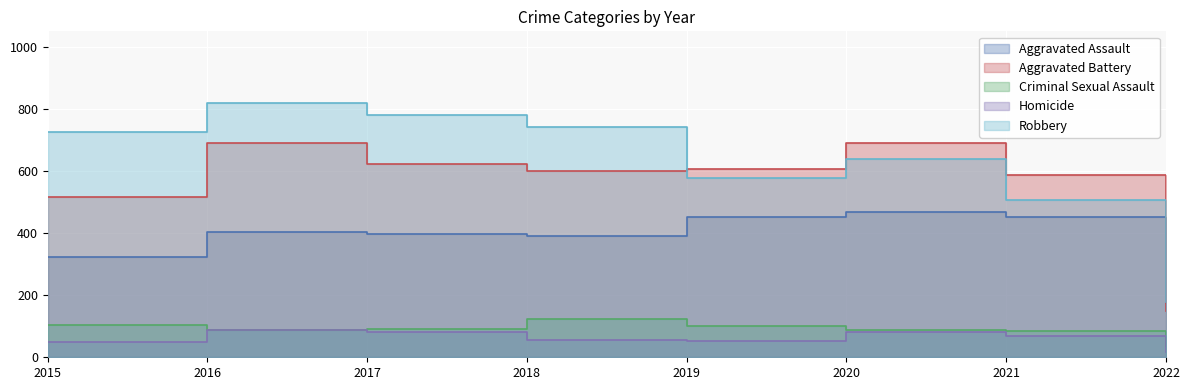

List the labels in order of Criminal Sexual Assault value, smallest first.

2022, 2021, 2016, 2020, 2017, 2019, 2015, 2018